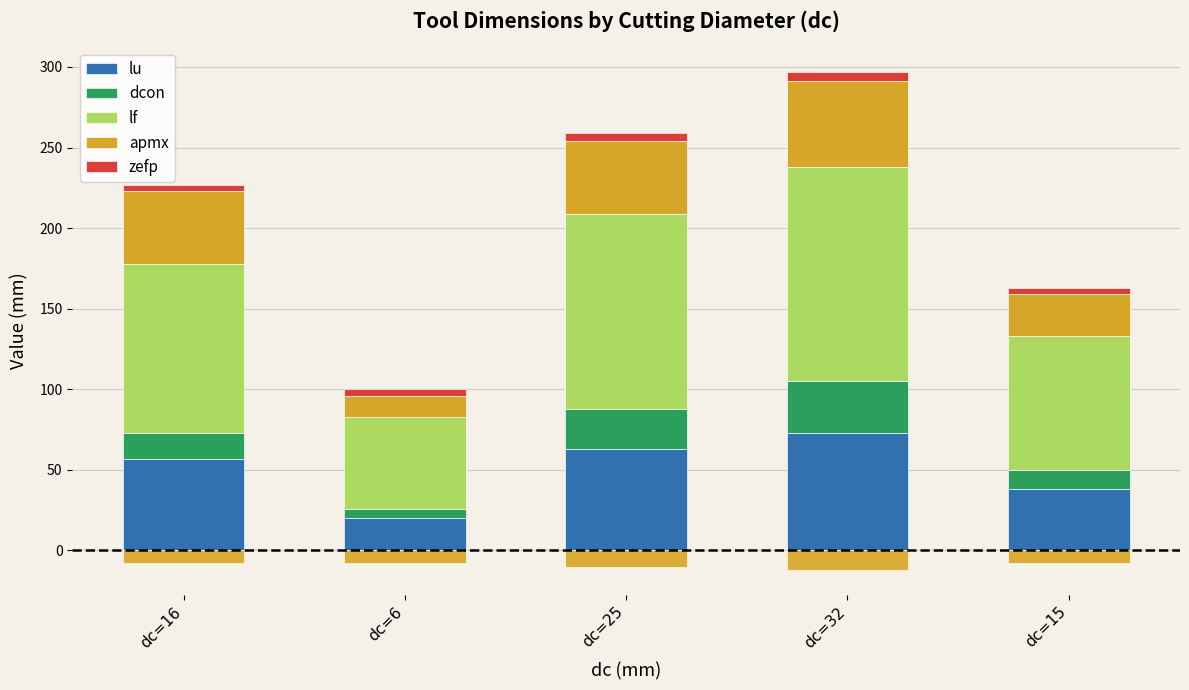

The value of apmx at dc=15 is 26. True or false?

True